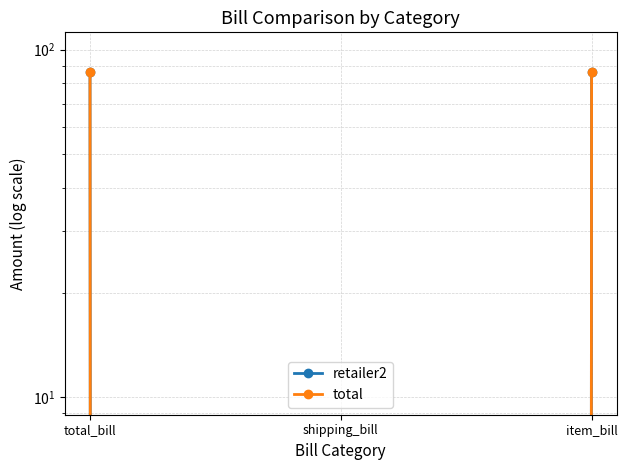

Is the value of total at item_bill greater than the value of retailer2 at shipping_bill?

Yes